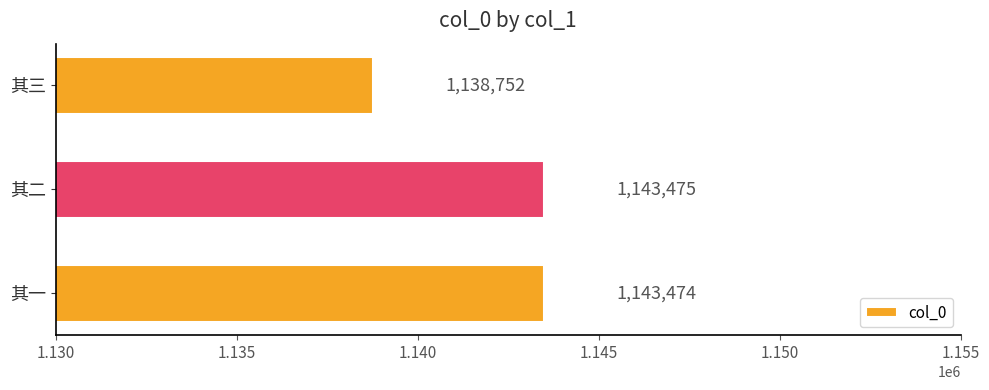

Between 其三 and 其一, which is larger?

其一